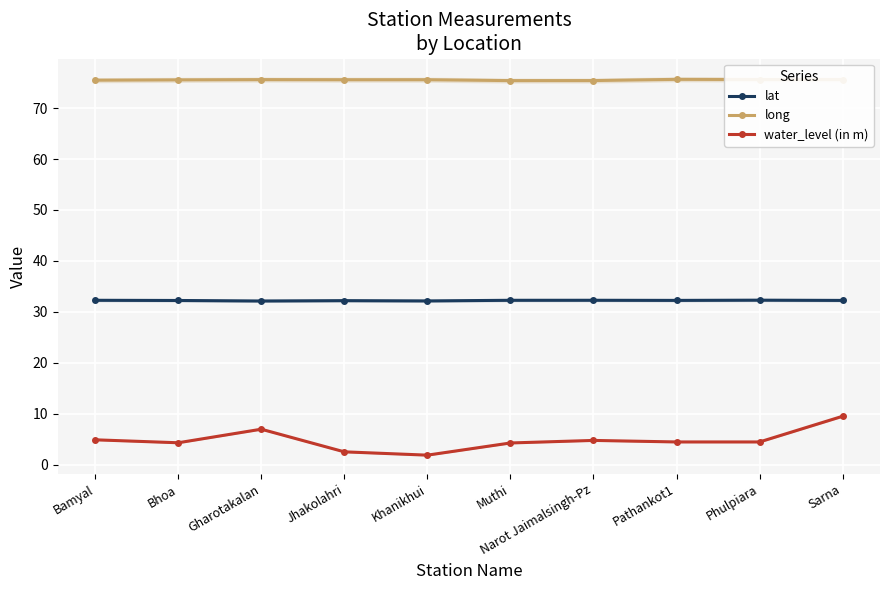

The value of long at Jhakolahri is 48.7. True or false?

False